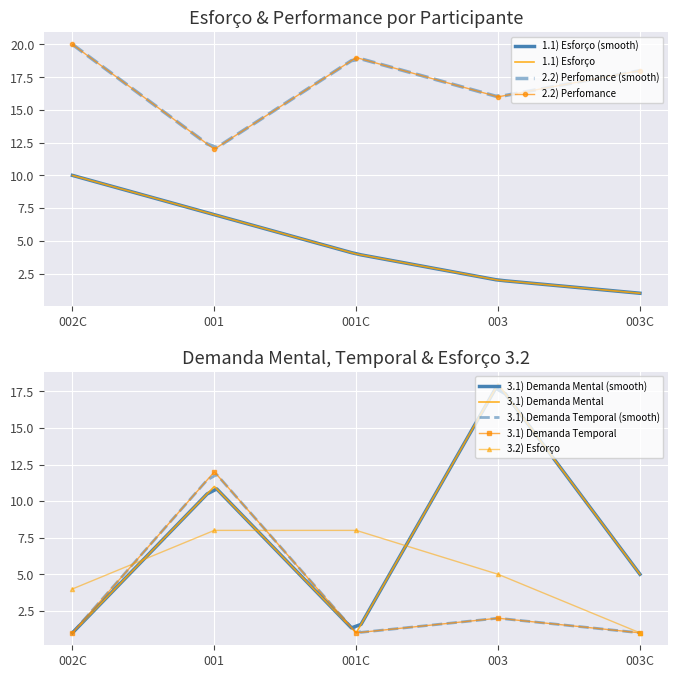

Rank the categories by 2.2) Perfomance value from lowest to highest.

001, 003, 003C, 001C, 002C